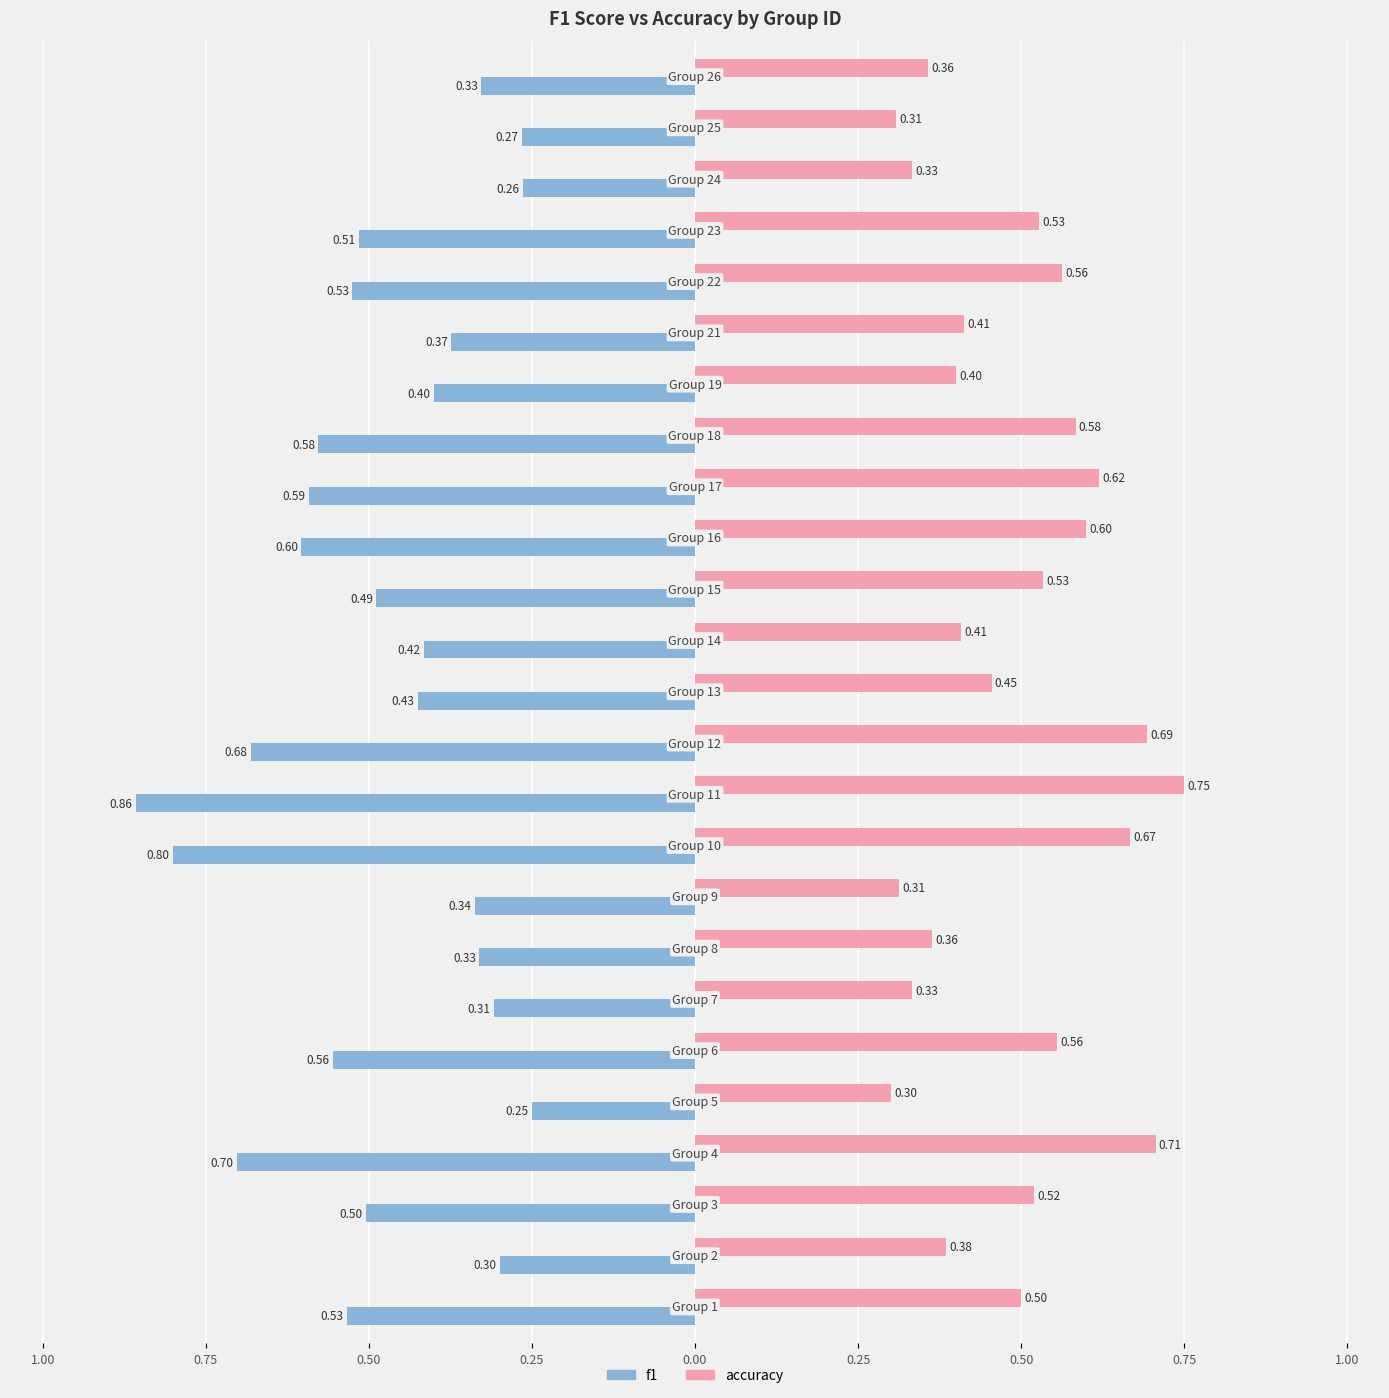

Reading left to right, extract all data points from this chart.

f1: -0.5	-0.3	-0.5	-0.7	-0.3	-0.6	-0.3	-0.3	-0.3	-0.8	-0.9	-0.7	-0.4	-0.4	-0.5	-0.6	-0.6	-0.6	-0.4	-0.4	-0.5	-0.5	-0.3	-0.3	-0.3
accuracy: 0.5	0.4	0.5	0.7	0.3	0.6	0.3	0.4	0.3	0.7	0.8	0.7	0.5	0.4	0.5	0.6	0.6	0.6	0.4	0.4	0.6	0.5	0.3	0.3	0.4